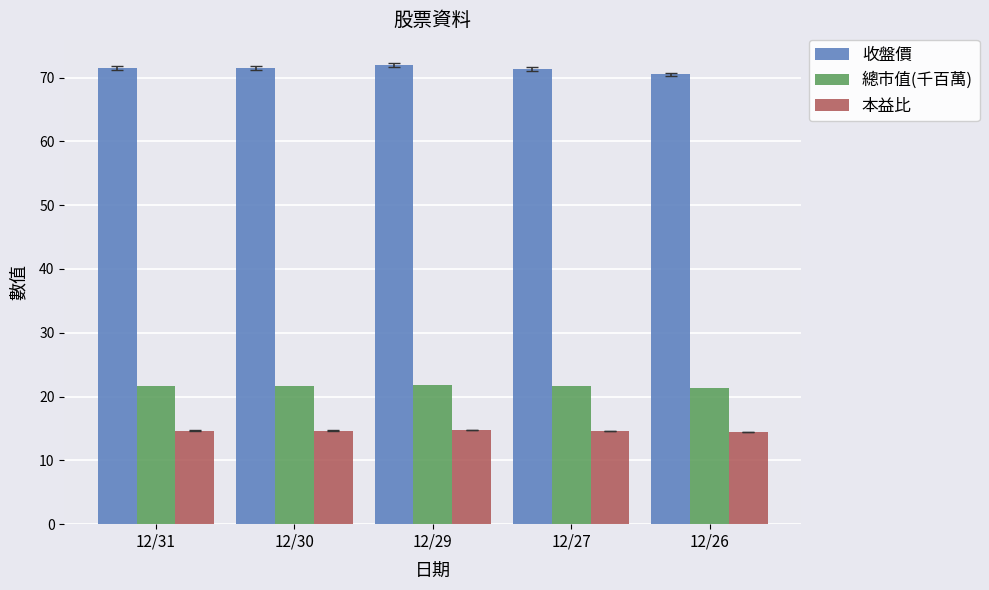

What is the difference between the maximum and minimum values in the 本益比 series?

0.3